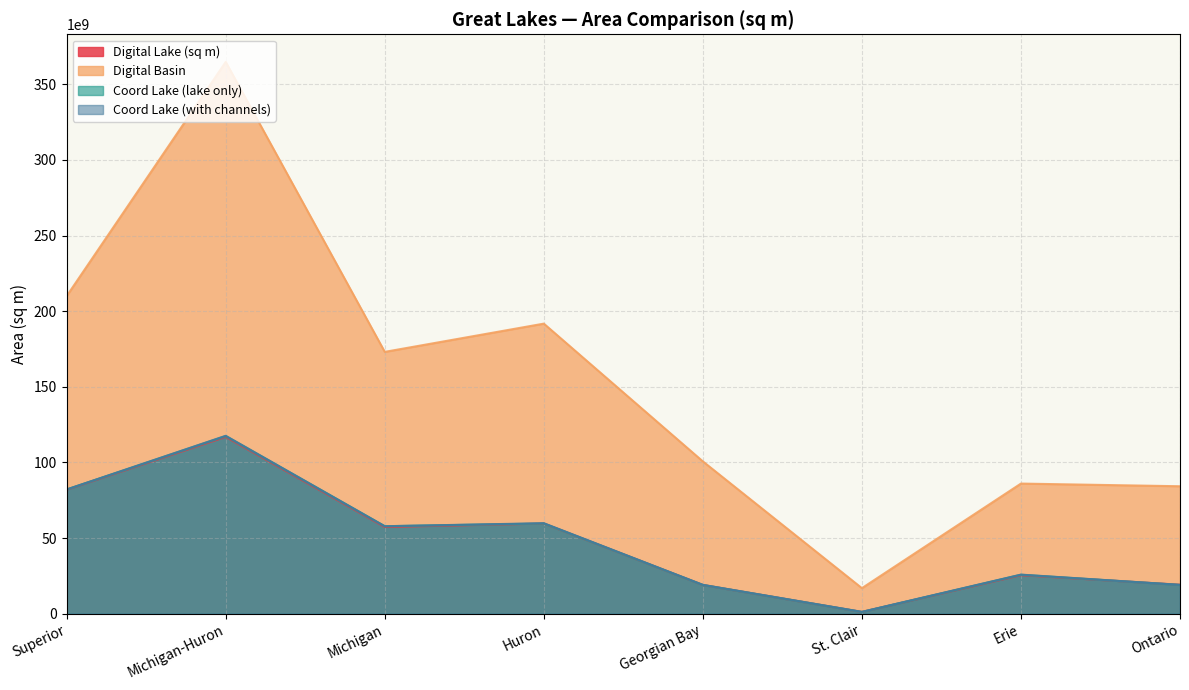

How many values in the Coord Lake (lake only) series exceed 57800000000?

3